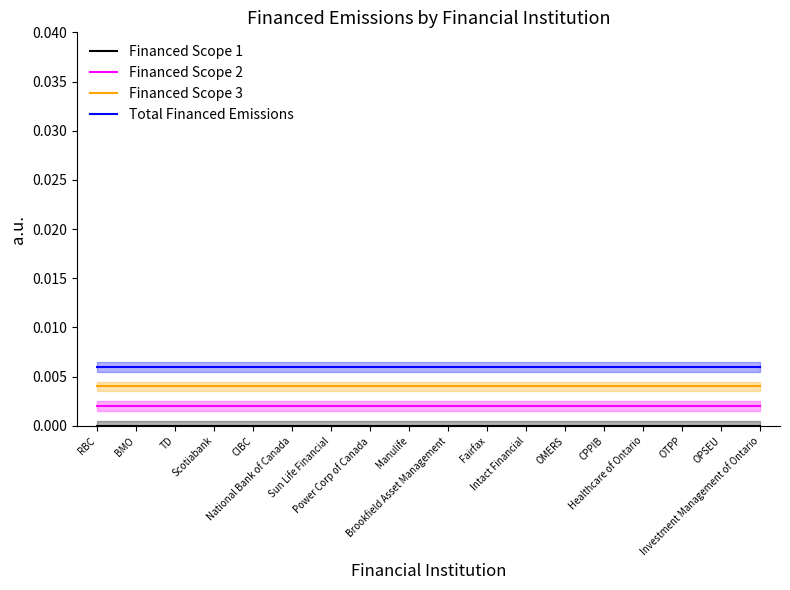

At how many categories does at least one series exceed 0?

18